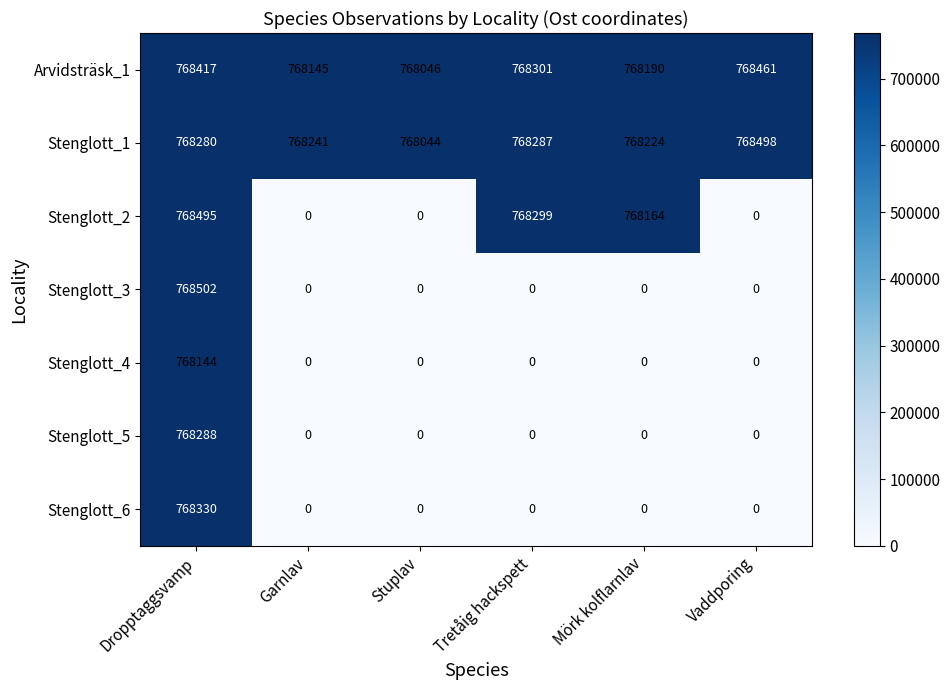

What is the sum of all Stenglott_6 values?

768330